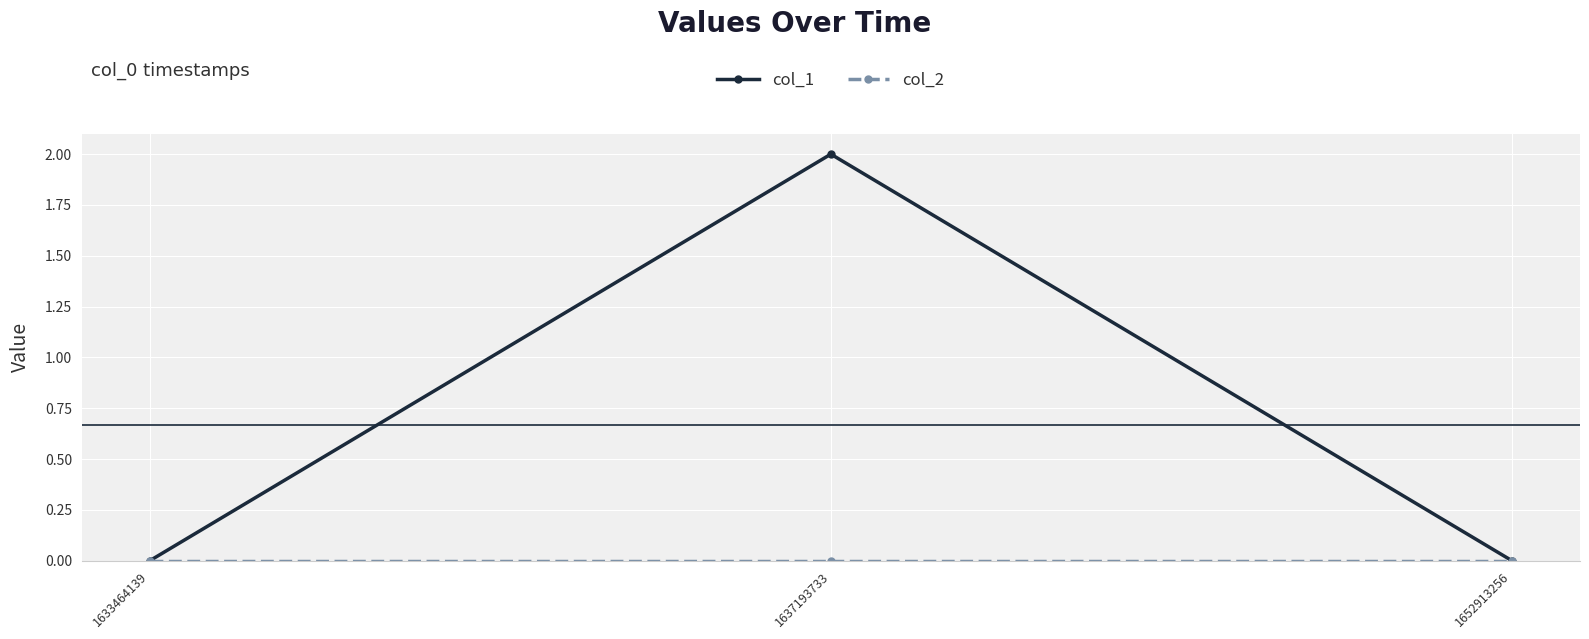

Which series has the largest total across all categories?

col_1